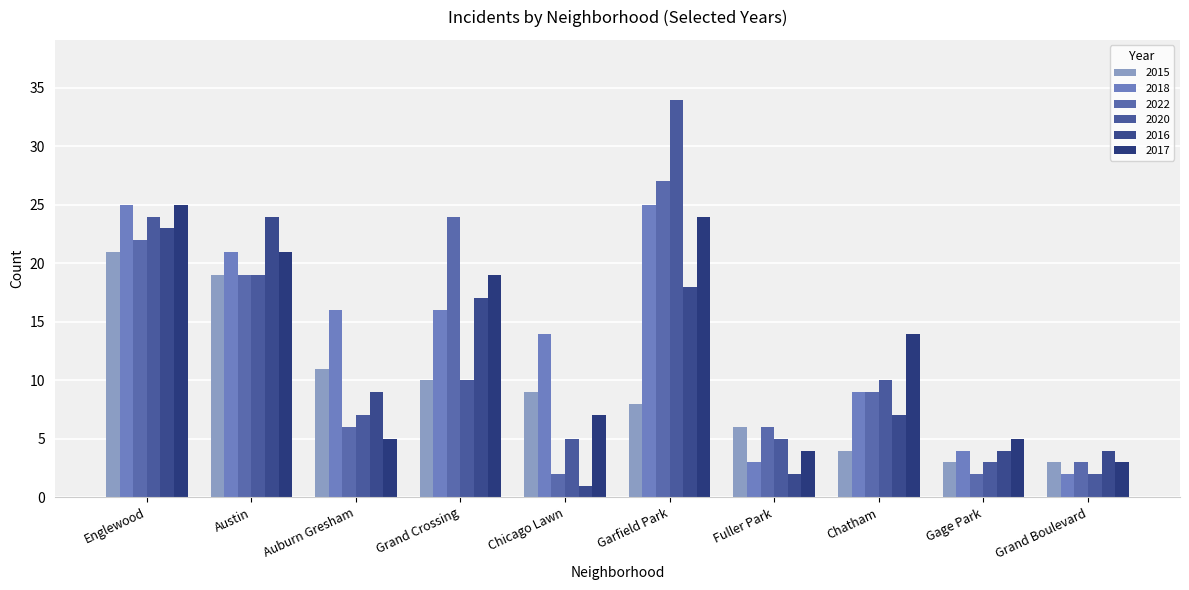

Between Chatham and Grand Boulevard, which series saw the biggest shift?

2017